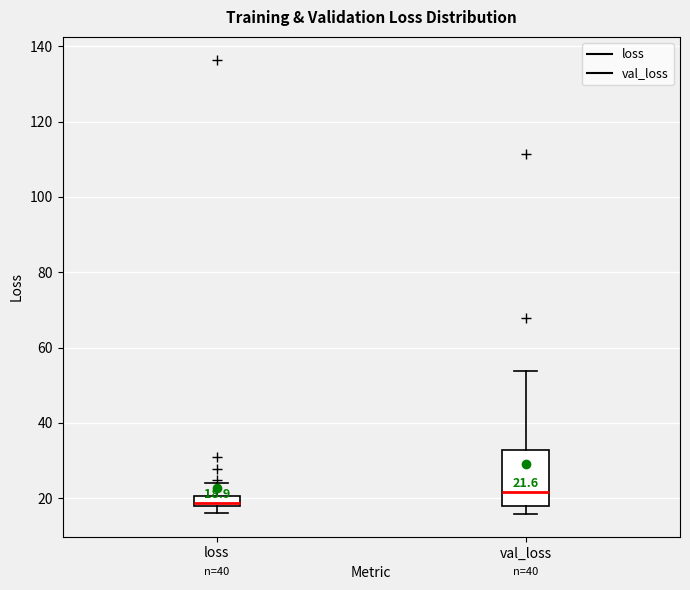

Which box's median line is the highest?

val_loss